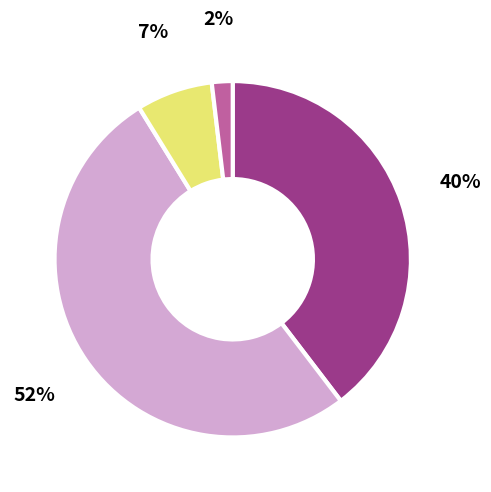

Is there any slice that represents more than half of the pie?

Yes